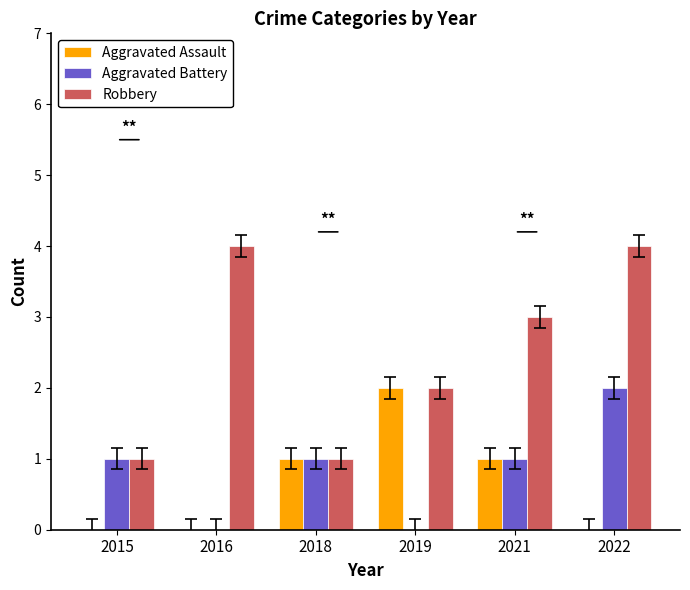

What is the average value of the Aggravated Battery series?

1